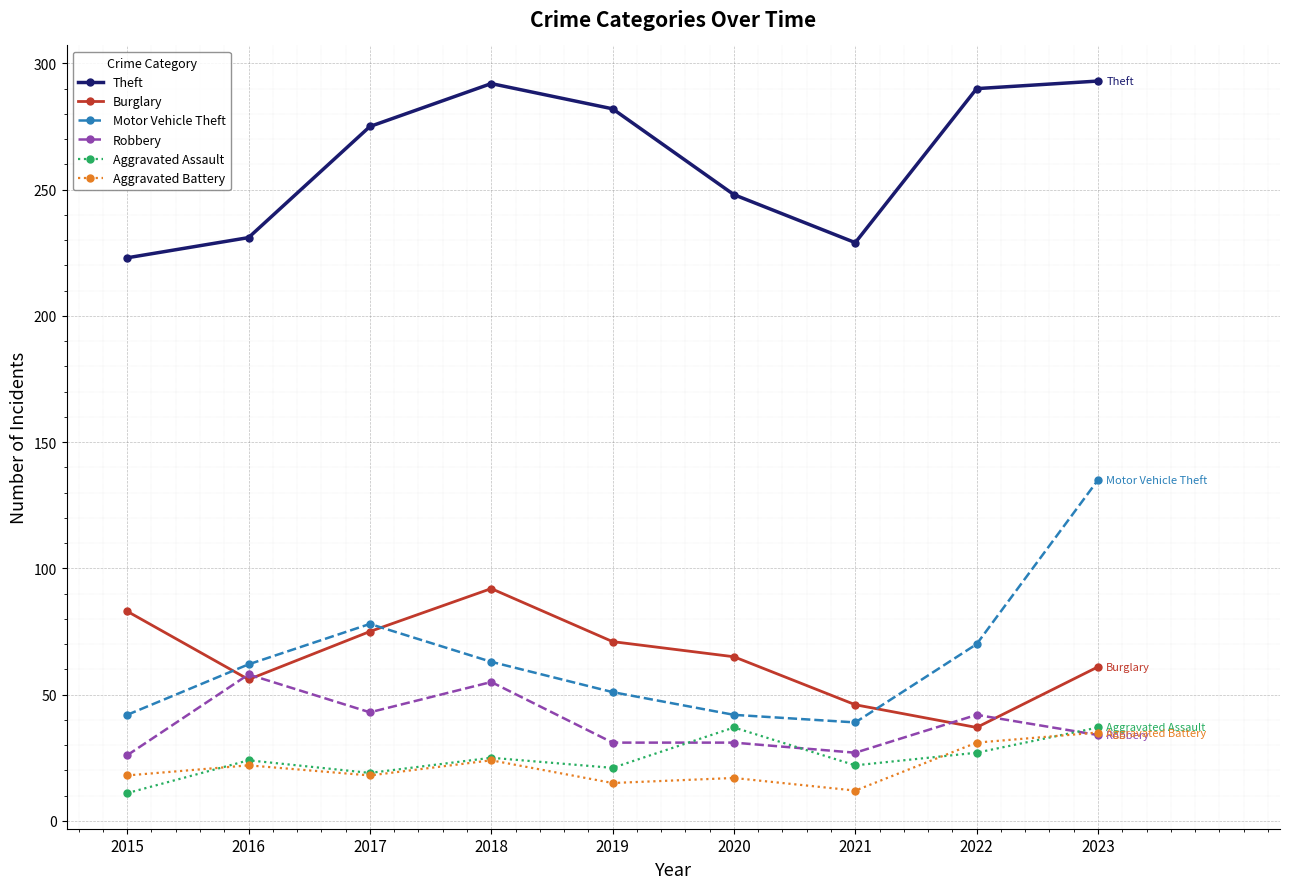

At which label is Theft closest to 258?

2020